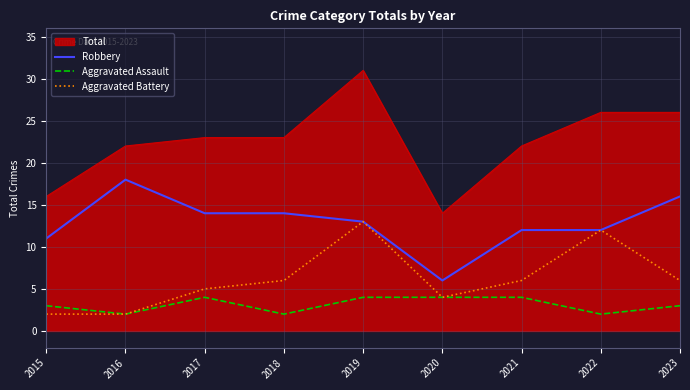

Does the chart display data point markers on the line(s)?

No